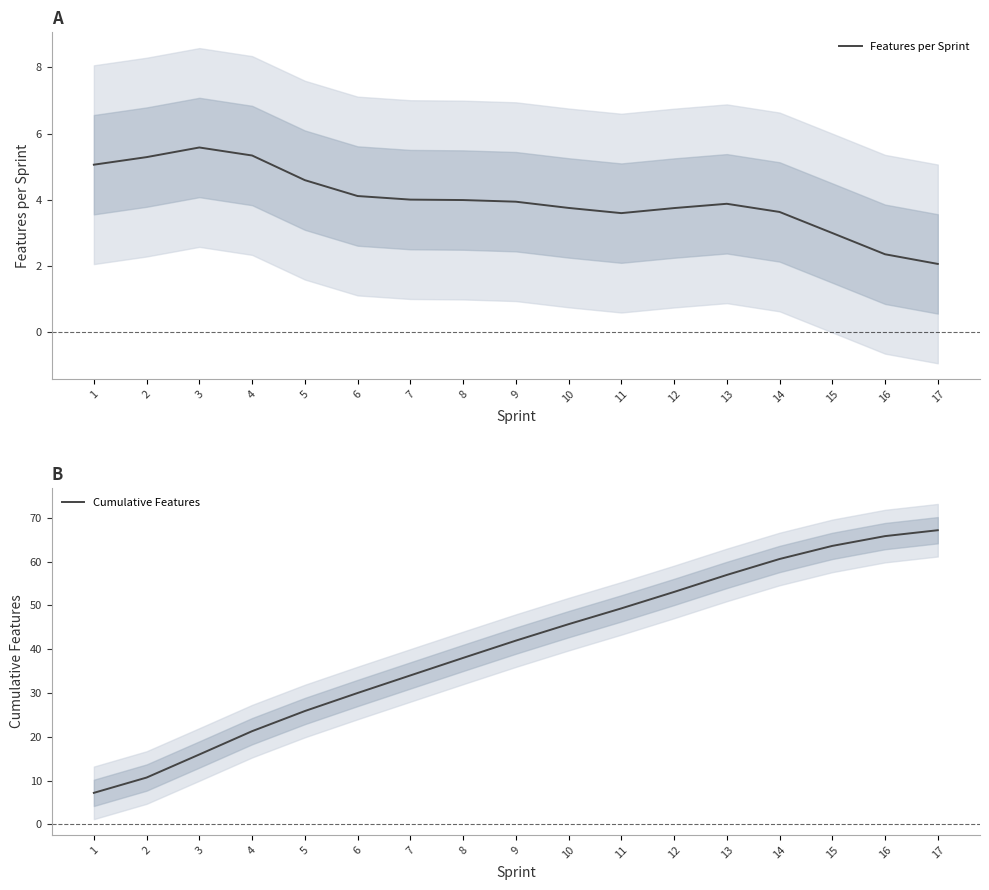

What is the difference between the highest and lowest values at 14?

56.9